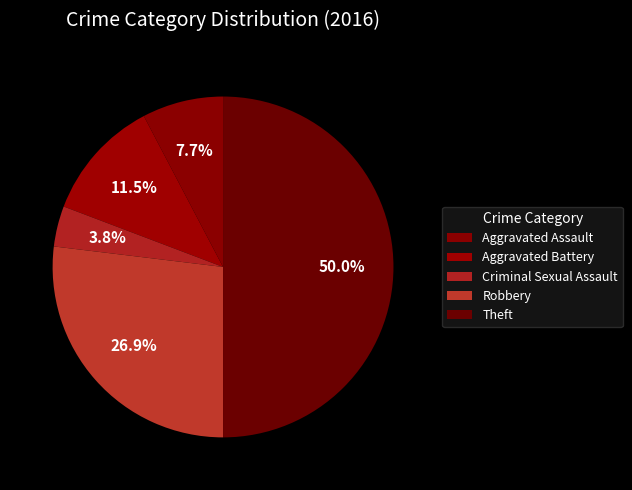

How many segments does this pie chart have?

5